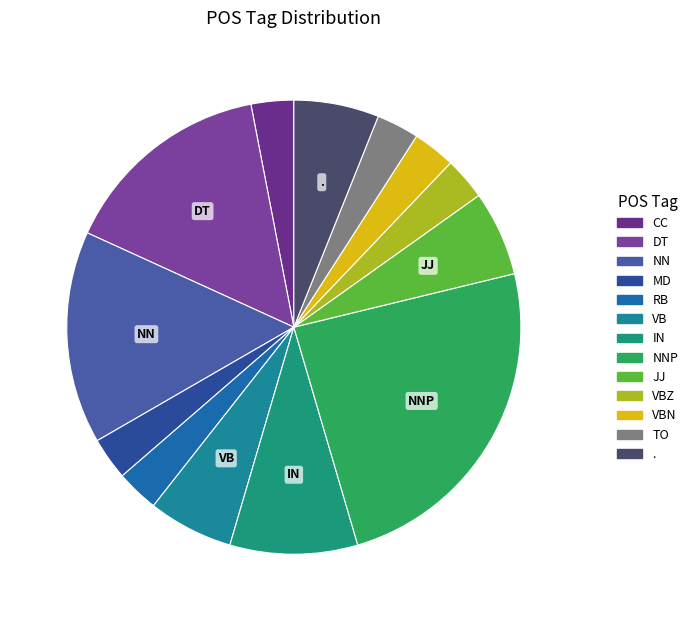

To the nearest percent, what is the difference between the largest and smallest slice percentages?

21%